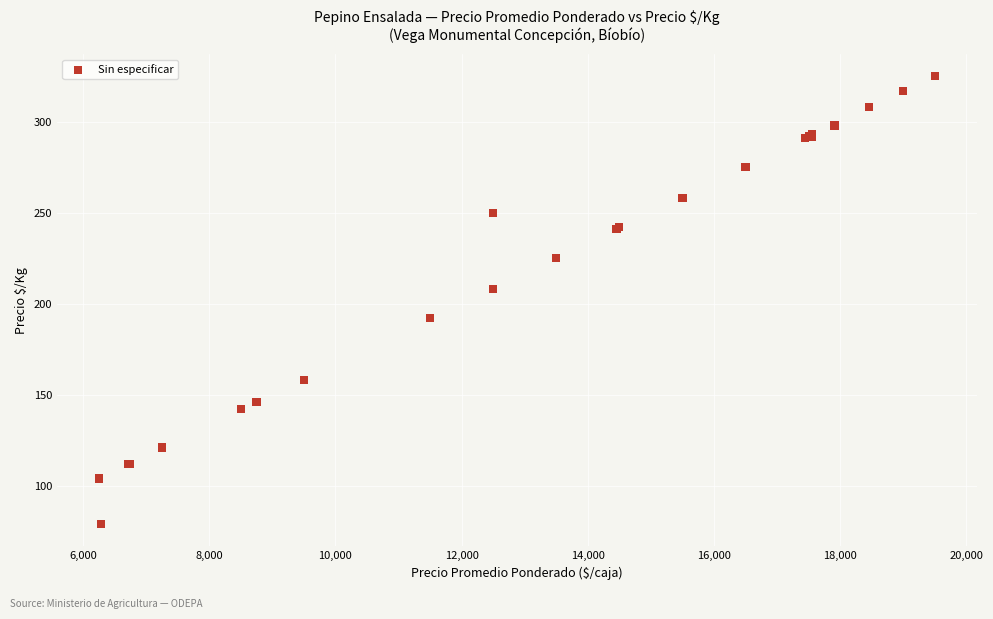

What Y value in the scatter plot is closest to 202?

208